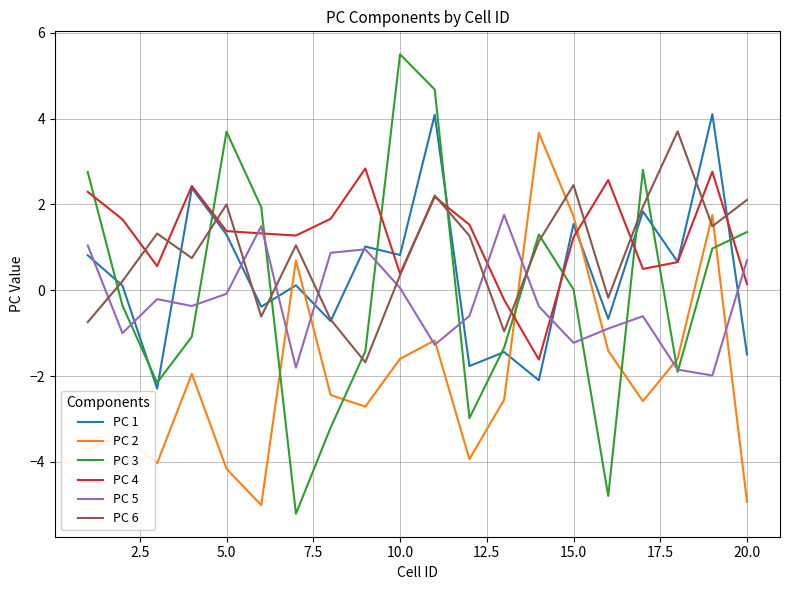

True or false: PC 1 and PC 6 cross at least once.

True